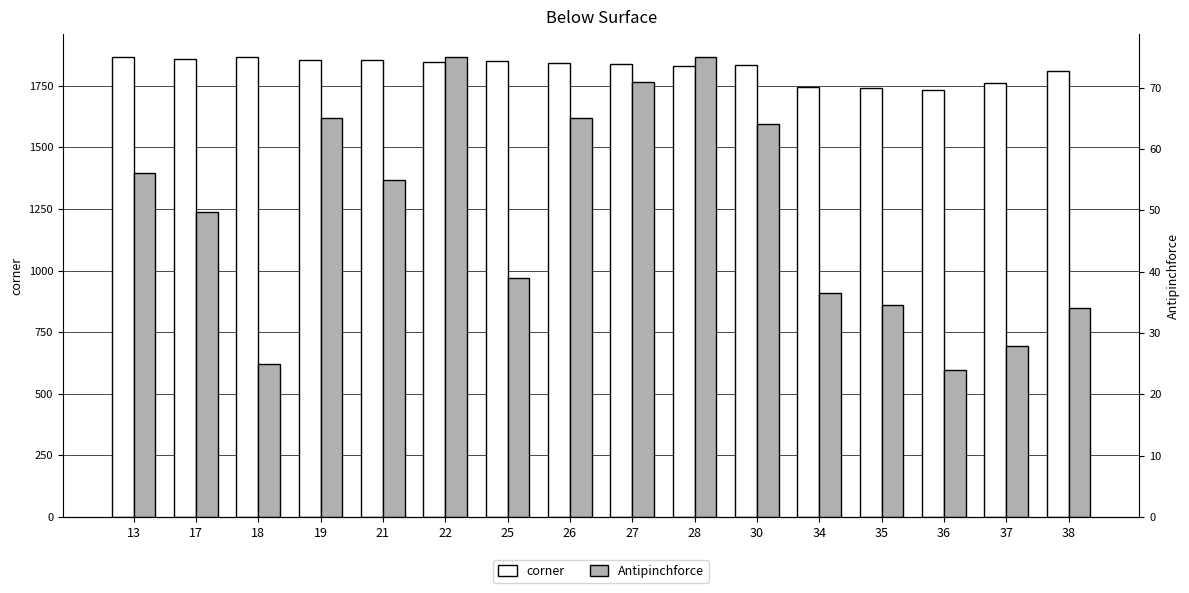

What is the sum of all Antipinchforce values?

796.5